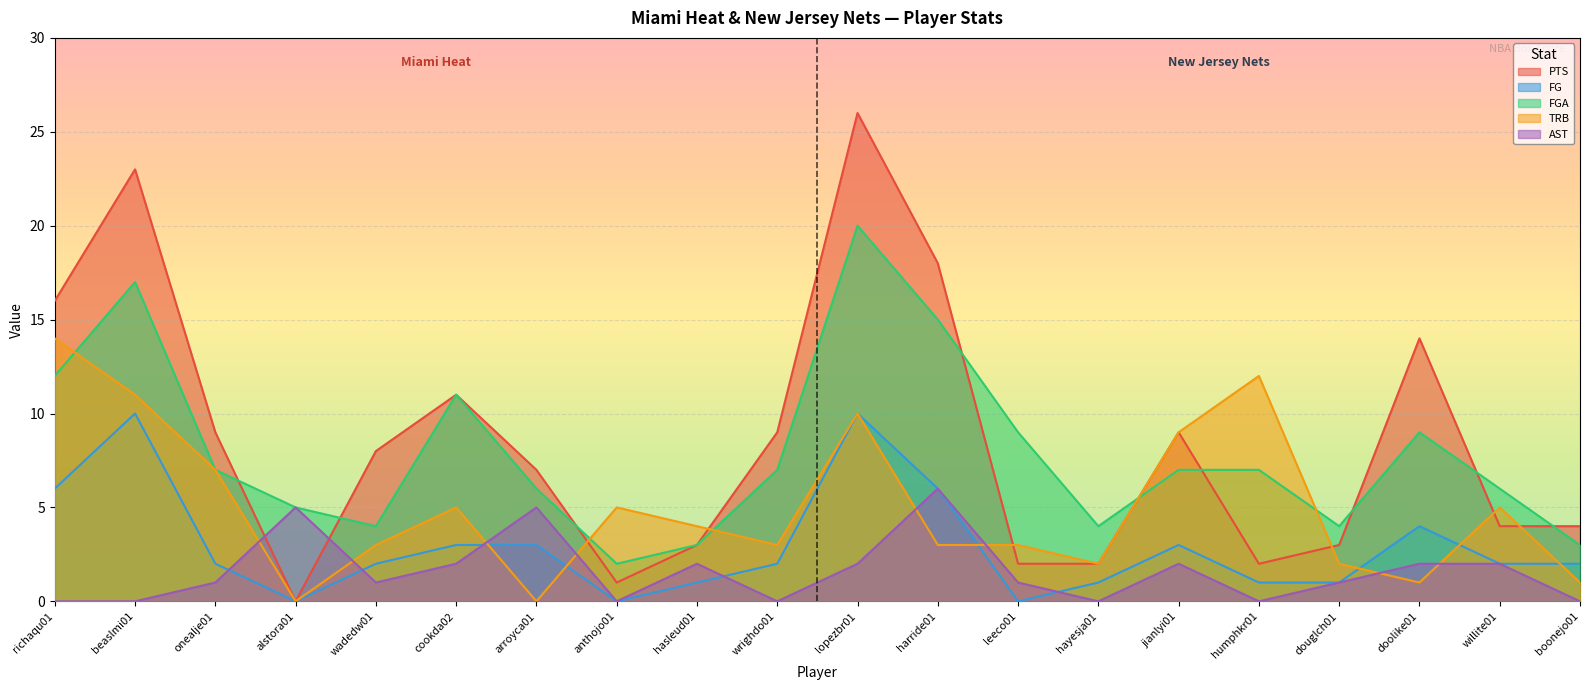

True or false: TRB has a value of 2 at douglch01.

True